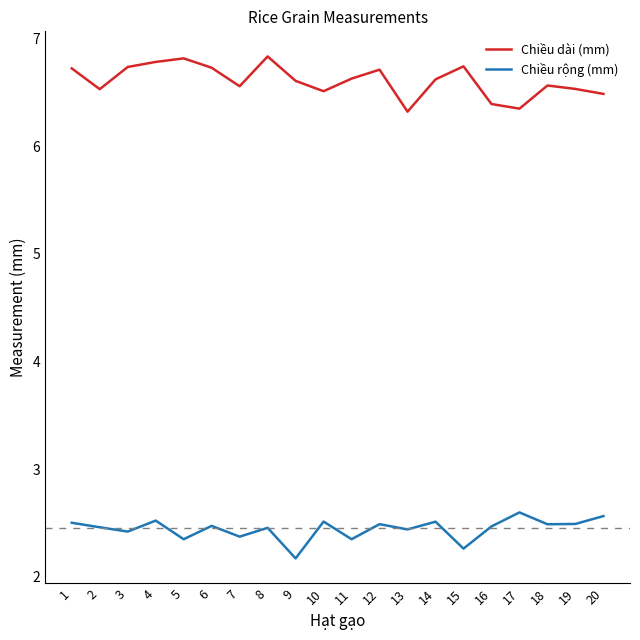

At 15, list the series in order from largest to smallest.

Chiều dài (mm), Chiều rộng (mm)